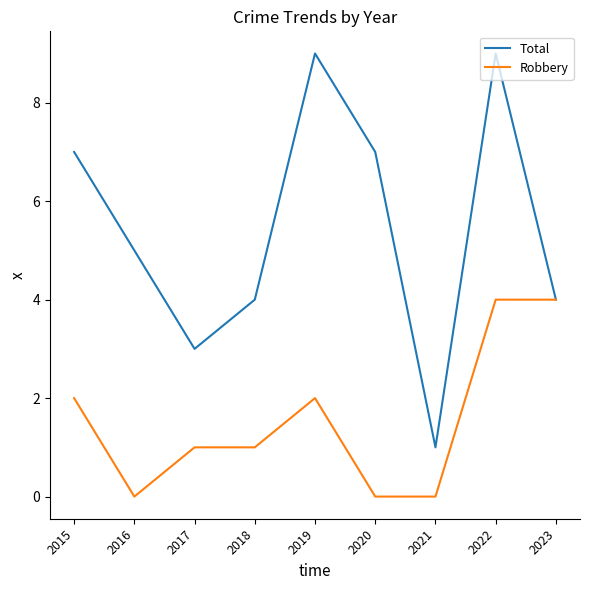

Is the value of Robbery at 2019 greater than the value of Total at 2022?

No